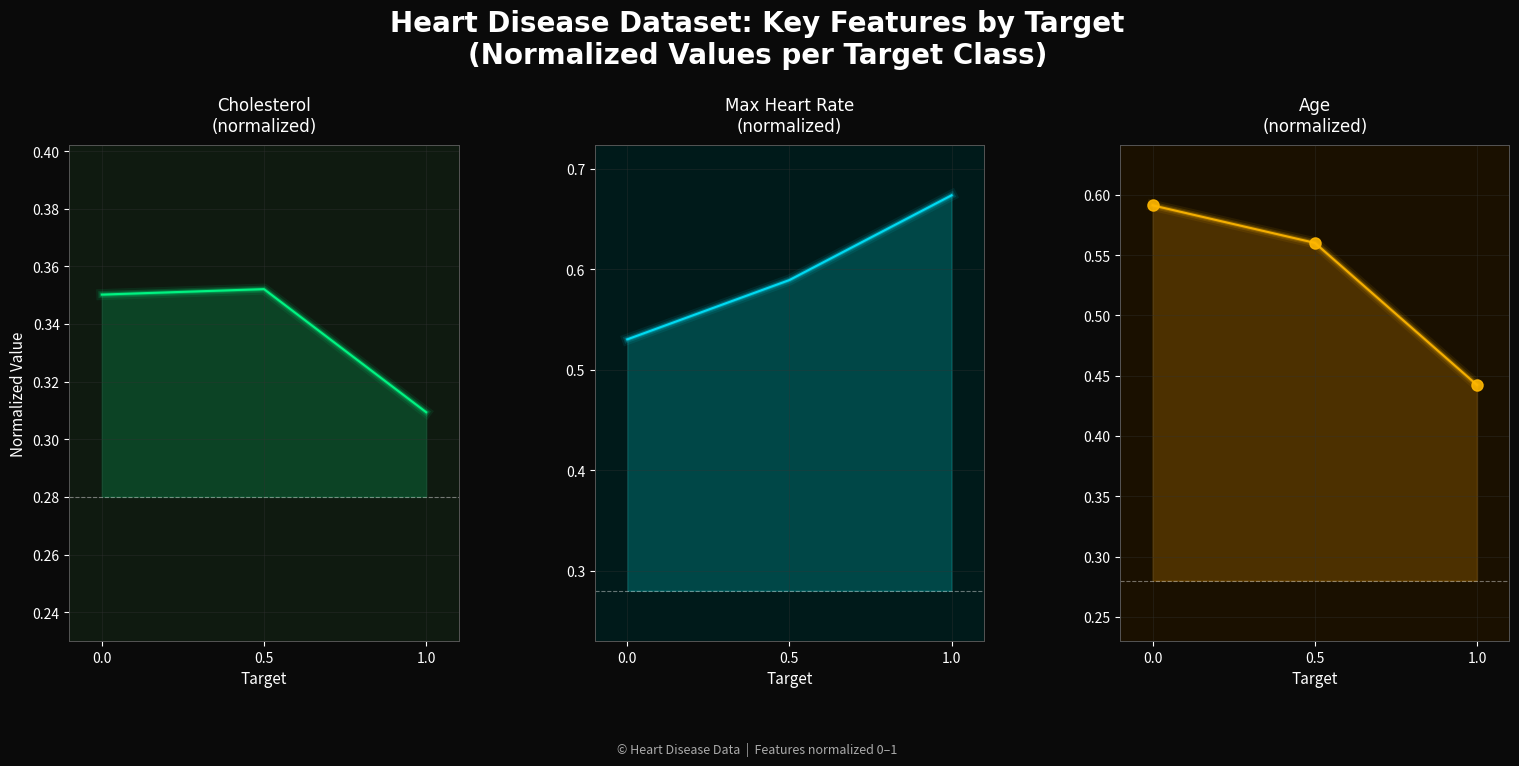

What is the greatest value displayed?

0.7